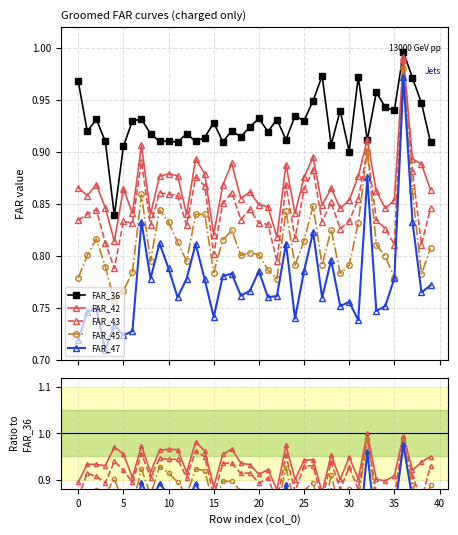

Is it true that FAR_45 equals 0.3 at 34?

False